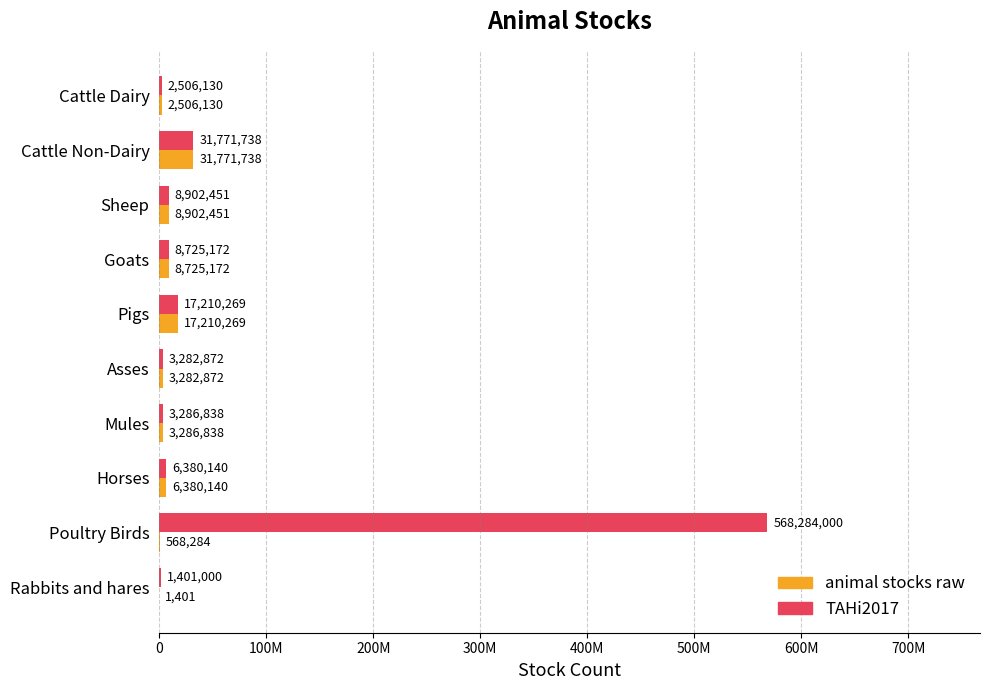

What are all the series names shown in the legend?

animal stocks raw, TAHi2017